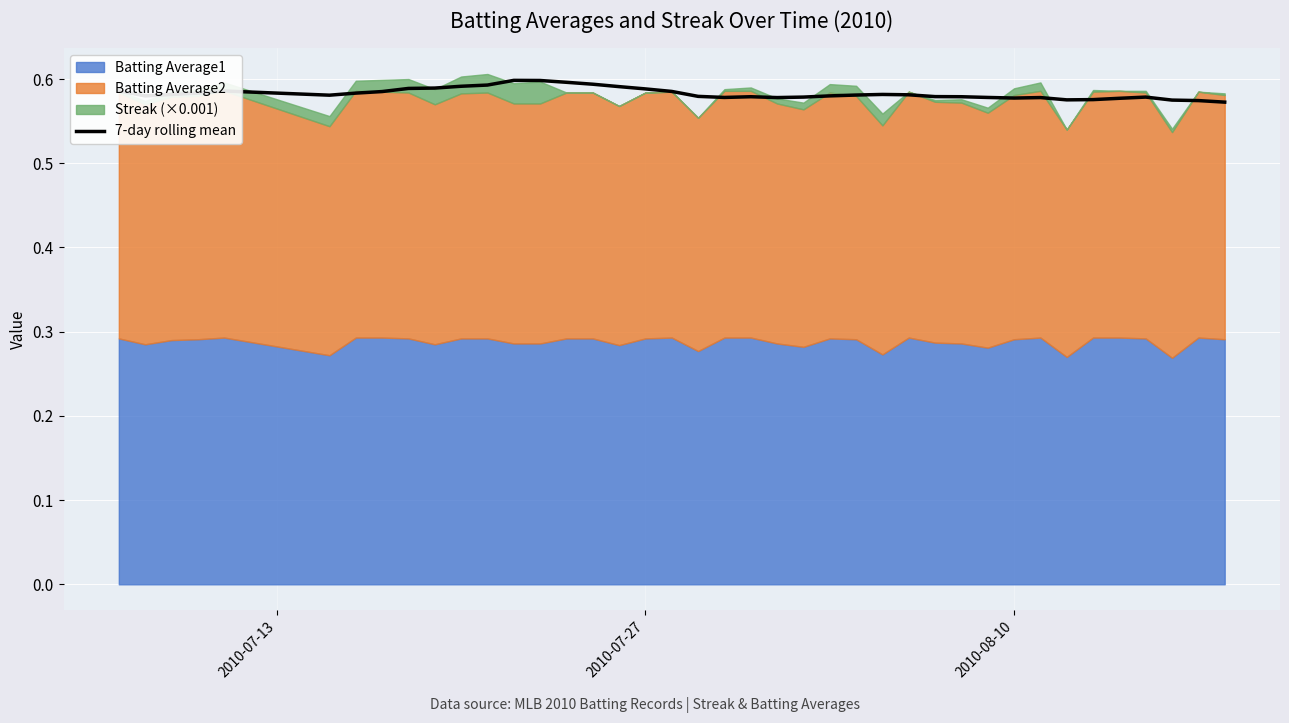

True or false: the data shows 0.8 at 2010-07-27.

False